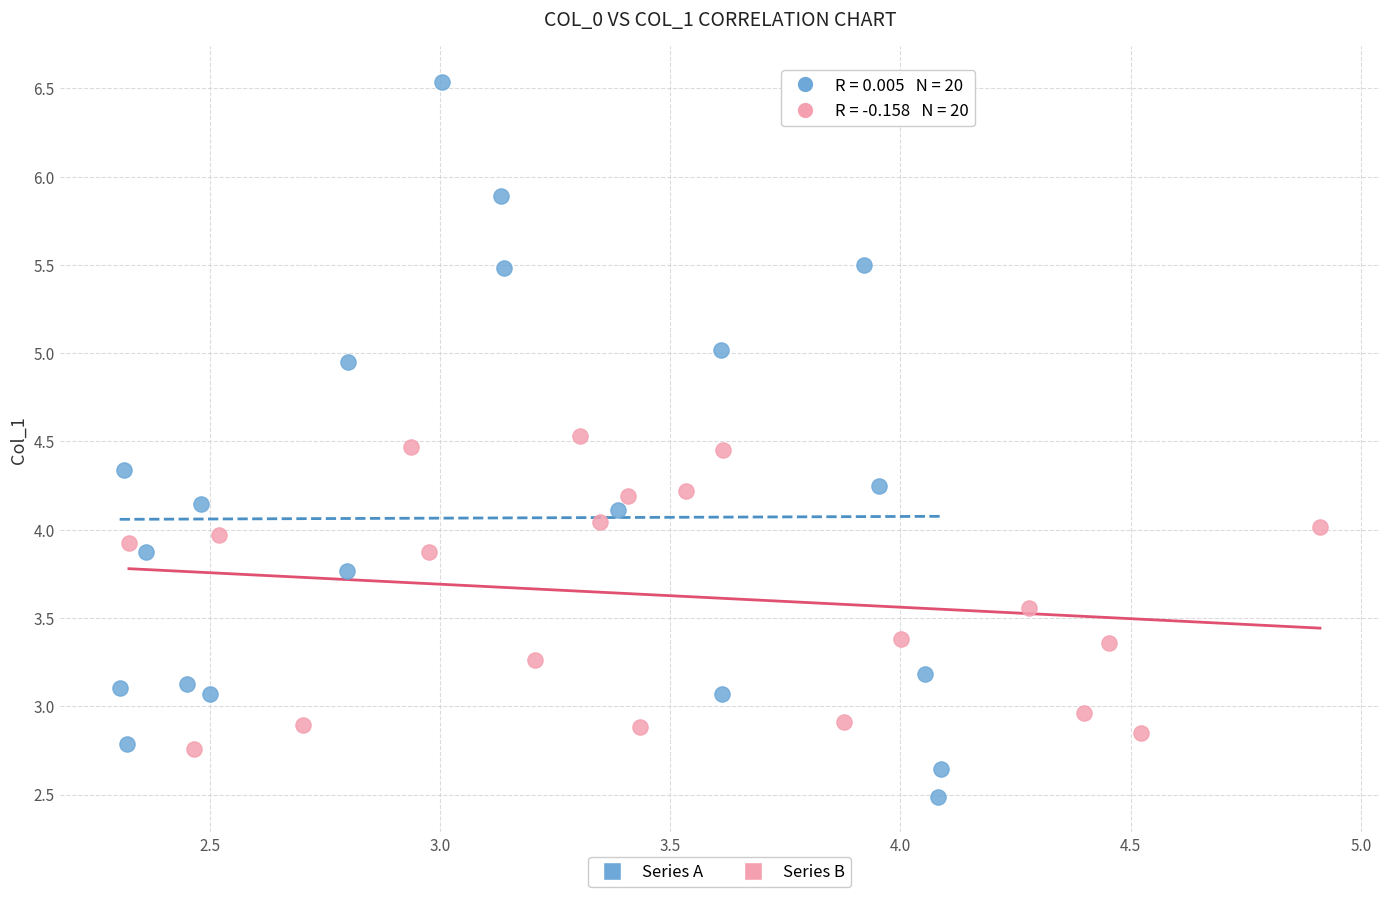

Which series reaches the minimum Y coordinate?

Series A